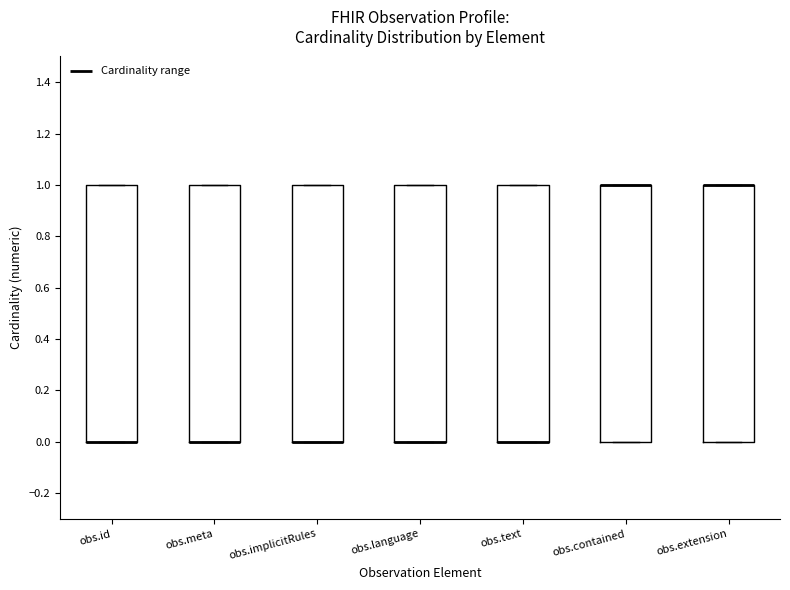

Reading left to right, transcribe this box plot: for each box, give where its median line is, the range the box spans, and where its two whiskers end, as read against the y-axis. The values are not printed on the chart, so give them approximately, as read against the axis.

obs.id: median 0 (drawn on the box's lower edge), box 0 to 1, whiskers 0 to 1
obs.meta: median 0 (drawn on the box's lower edge), box 0 to 1, whiskers 0 to 1
obs.implicitRules: median 0 (drawn on the box's lower edge), box 0 to 1, whiskers 0 to 1
obs.language: median 0 (drawn on the box's lower edge), box 0 to 1, whiskers 0 to 1
obs.text: median 0 (drawn on the box's lower edge), box 0 to 1, whiskers 0 to 1
obs.contained: median 1 (drawn on the box's upper edge), box 0 to 1, whiskers 0 to 1
obs.extension: median 1 (drawn on the box's upper edge), box 0 to 1, whiskers 0 to 1